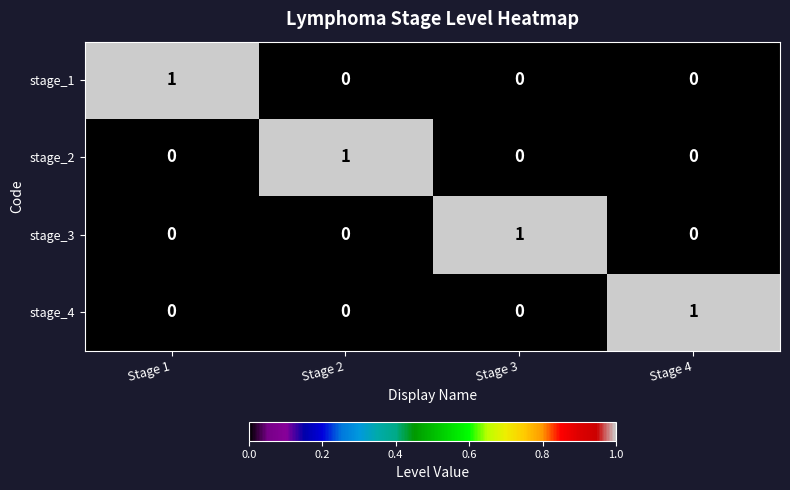

At how many categories does at least one series exceed 0?

4